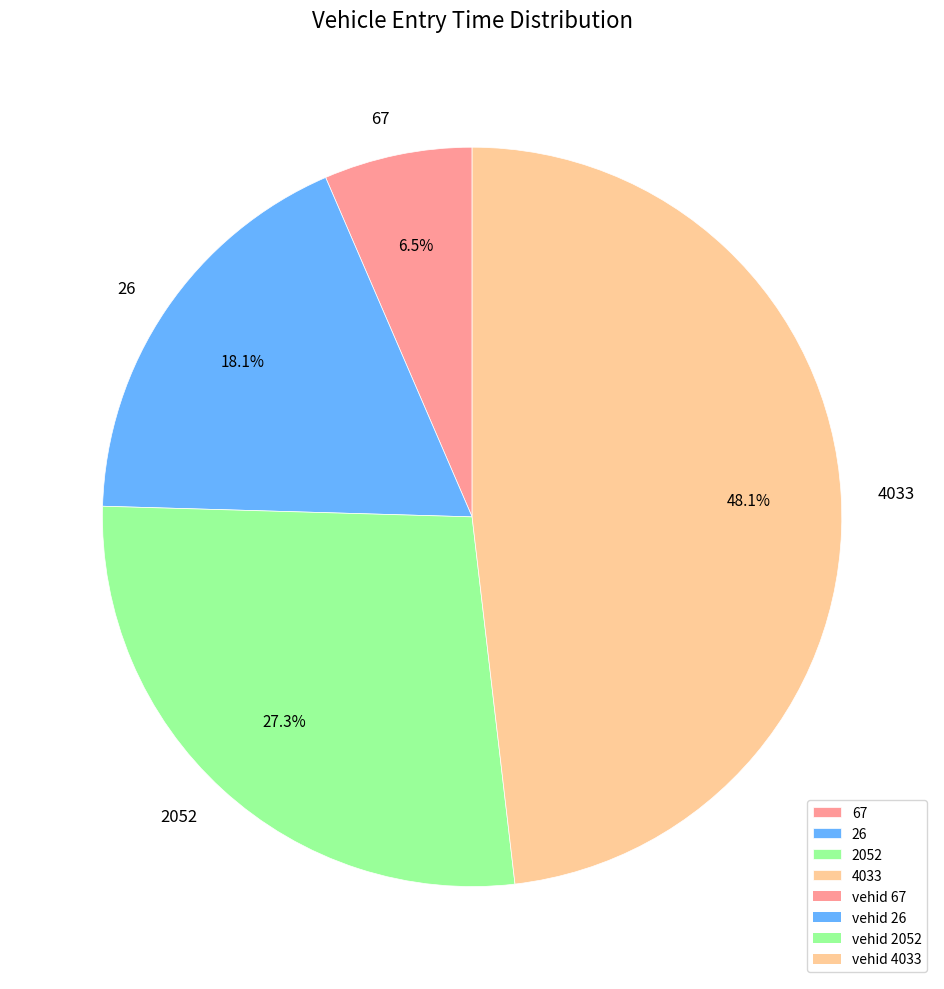

Which slice is the largest?

4033